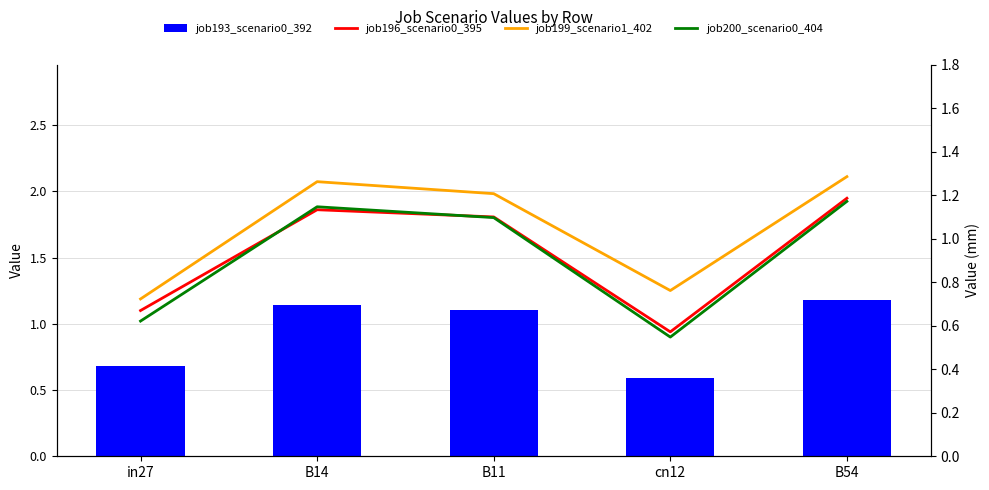

Is the value of job200_scenario0_404 at cn12 greater than the value of job199_scenario1_402 at B14?

No